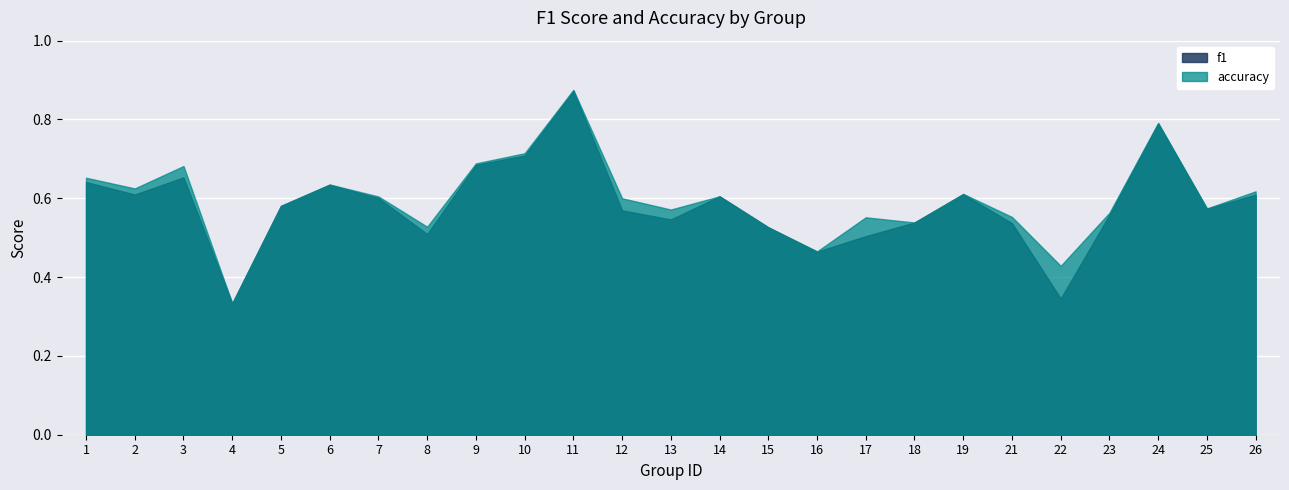

List the labels in order of f1 value, smallest first.

4, 22, 16, 17, 8, 15, 21, 18, 13, 23, 12, 25, 5, 7, 14, 26, 2, 19, 6, 1, 3, 9, 10, 24, 11